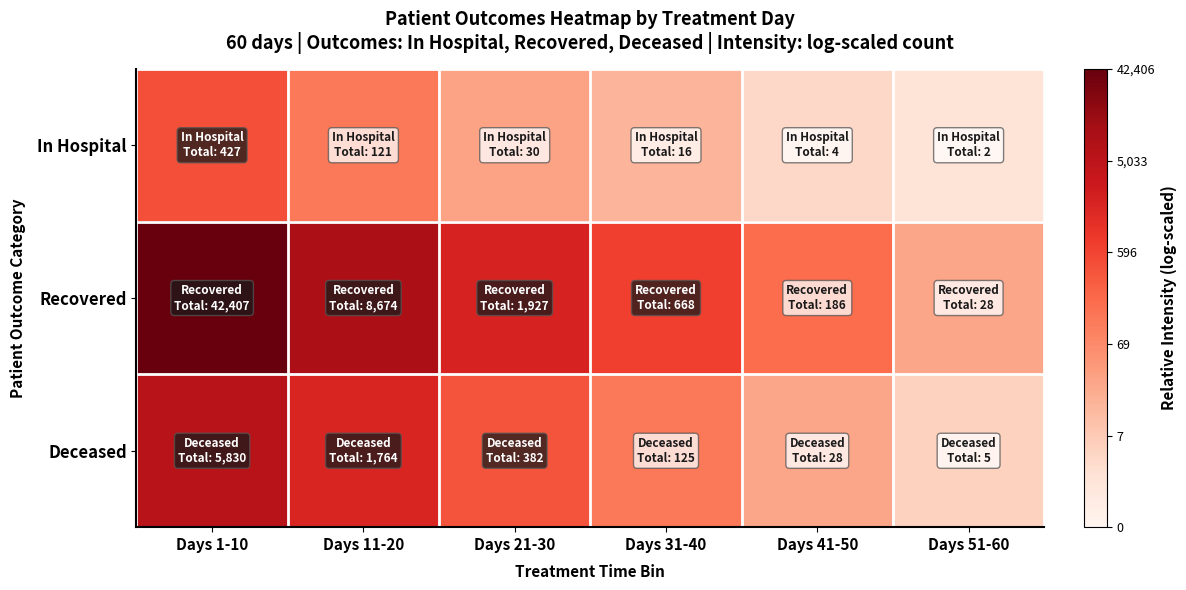

What is the total value across all series at Days 41-50?

1.0